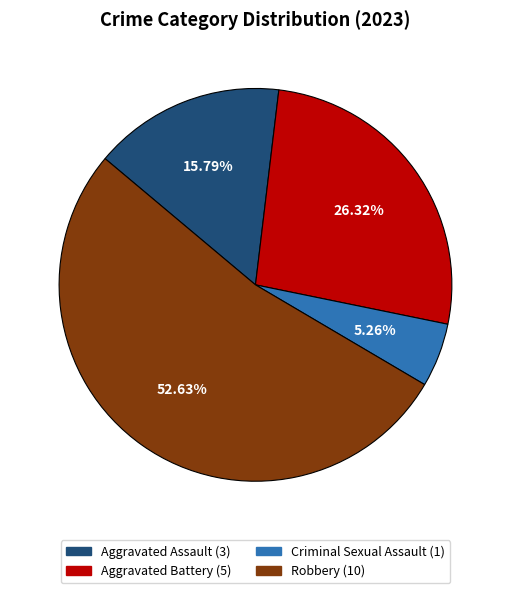

Is there any slice that represents more than half of the pie?

Yes